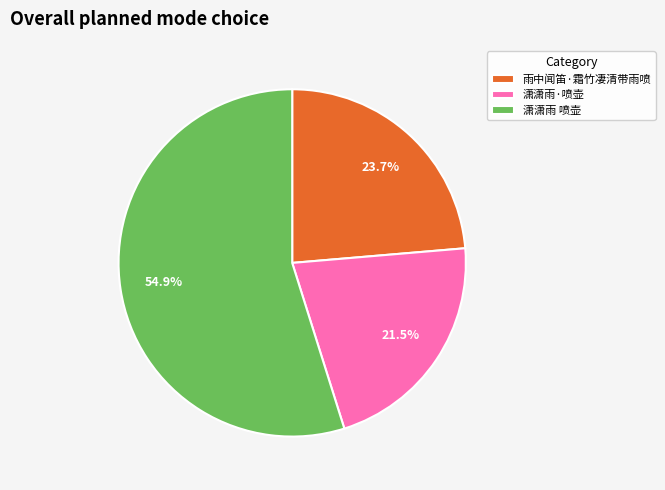

Is there a majority slice in this chart?

Yes